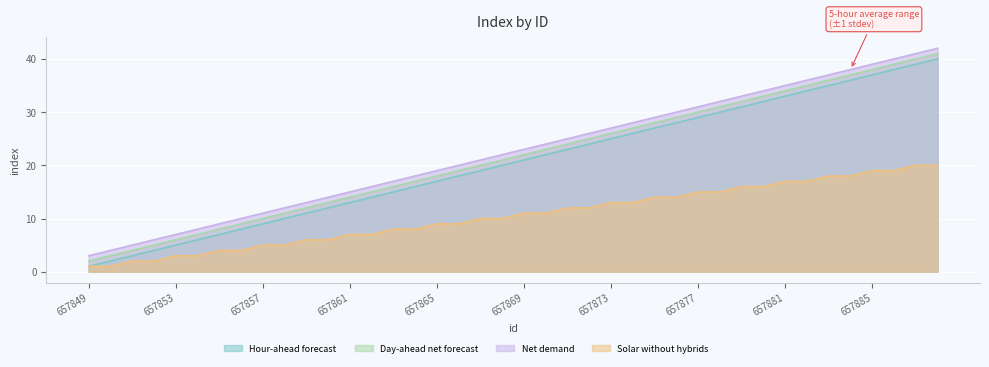

What is the highest value of the Solar without hybrids series?

20